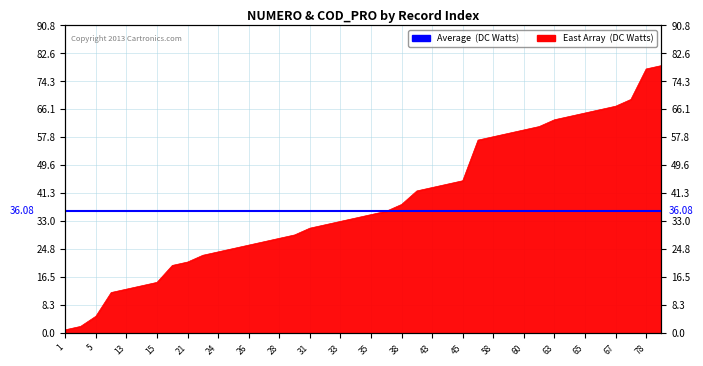

Which category has the highest value across all series?

79